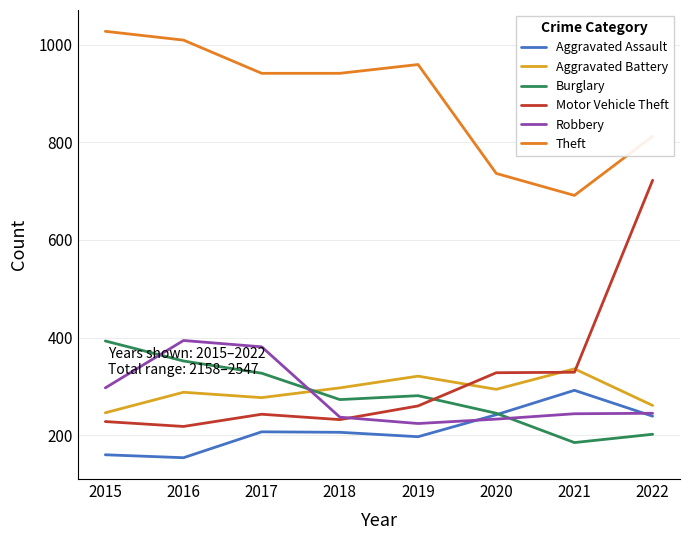

True or false: Theft and Aggravated Battery cross at least once.

False